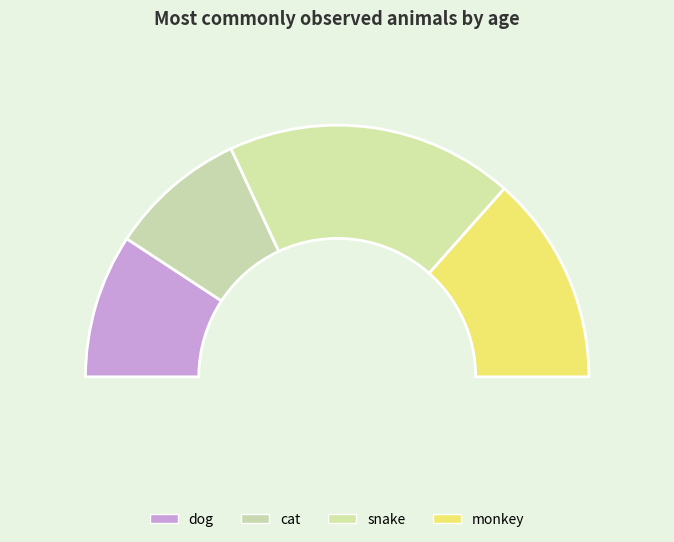

How many slices are in this pie chart?

4